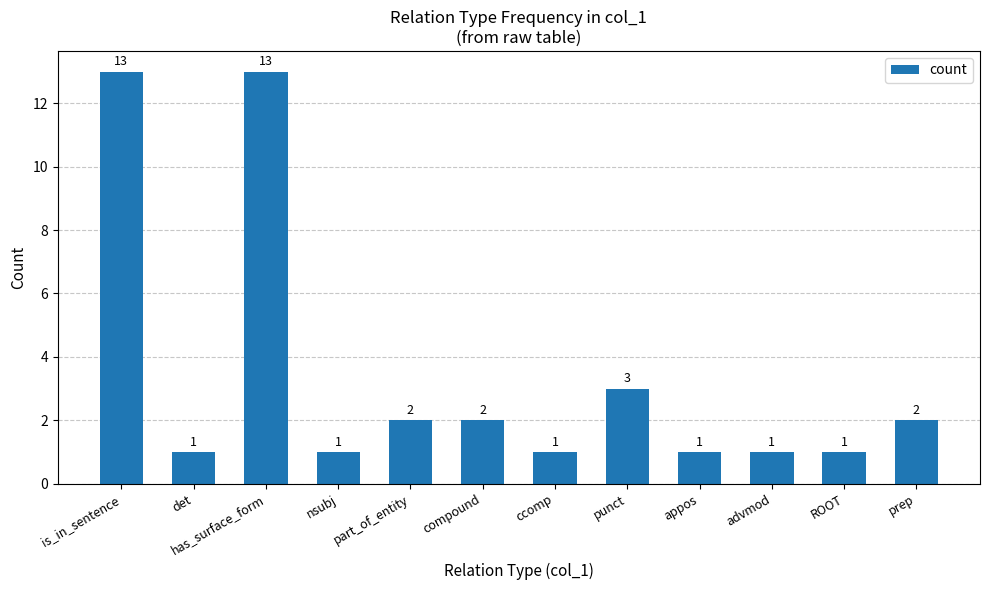

What is the value of the 10th bar from the left?

1